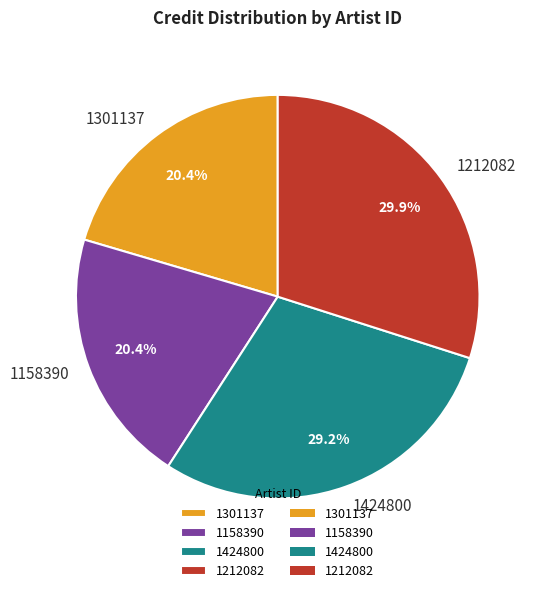

What portion of the pie excludes 1212082?

70.1%